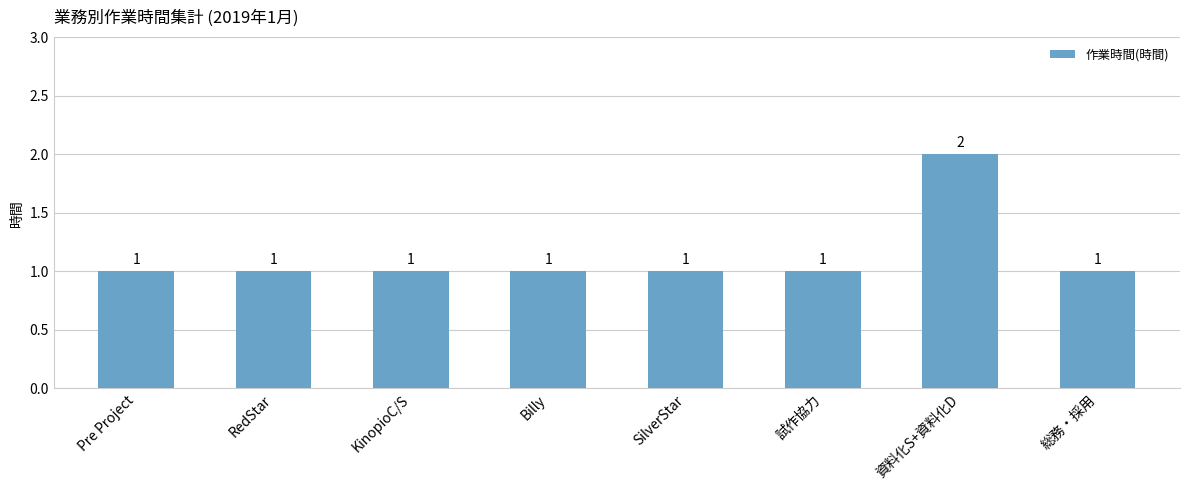

Count the values in the range 1 to 2.

8